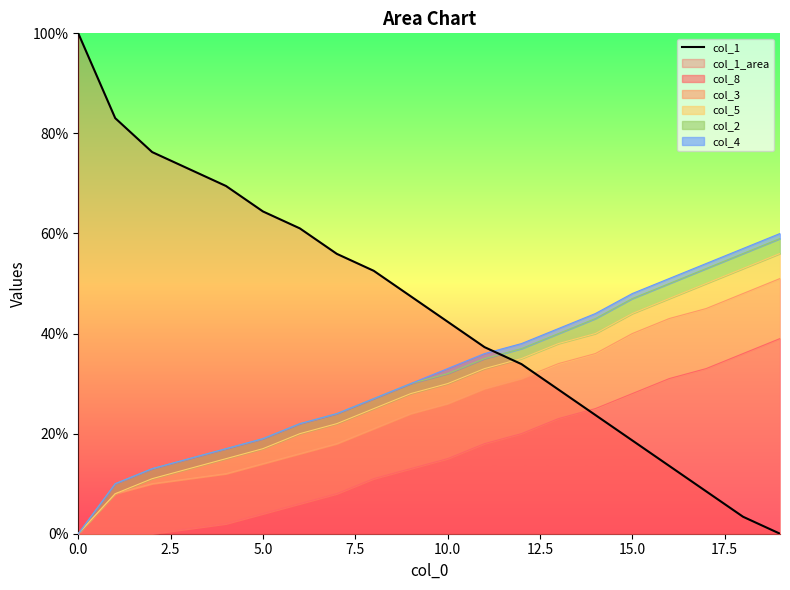

What is the maximum value shown in the chart?

100.0